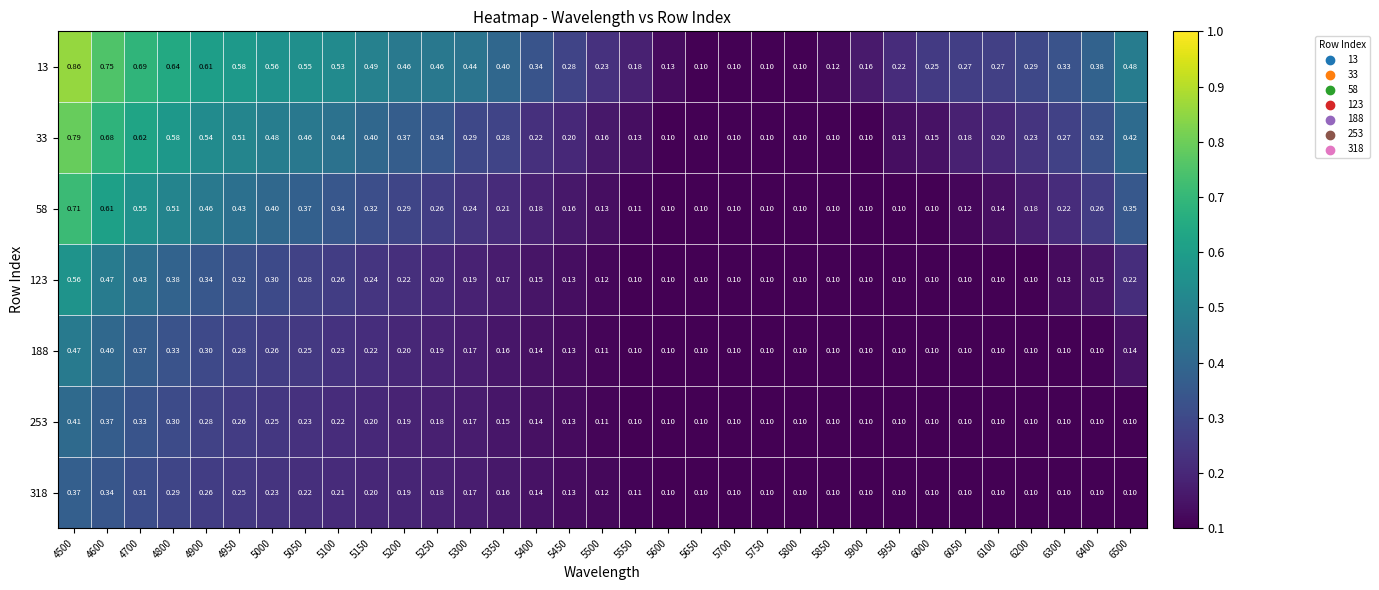

Is the value of 13 at 5400 greater than the value of 123 at 6400?

Yes